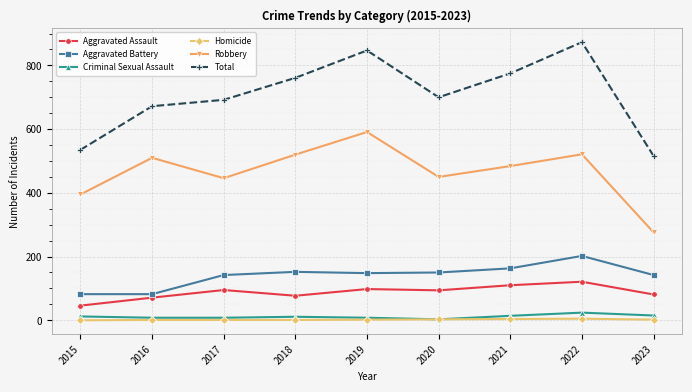

The value of Aggravated Battery at 2017 is 34. True or false?

False